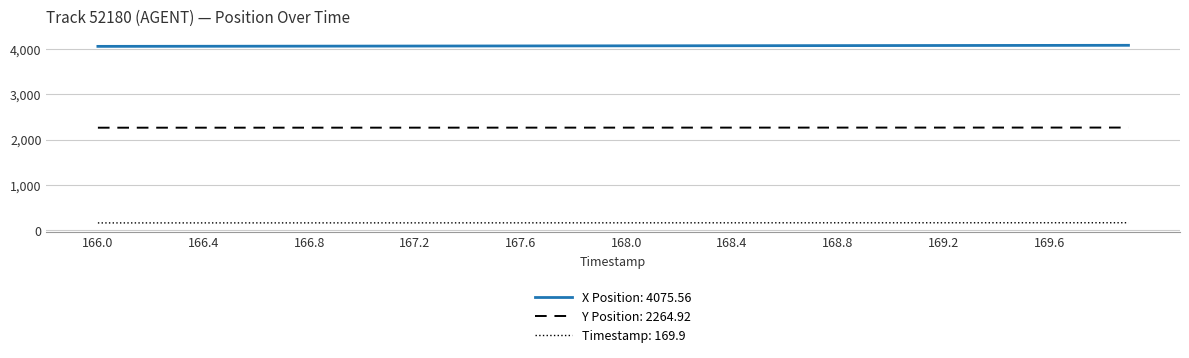

True or false: Timestamp: 169.9 and Y Position: 2264.92 intersect in this chart.

False